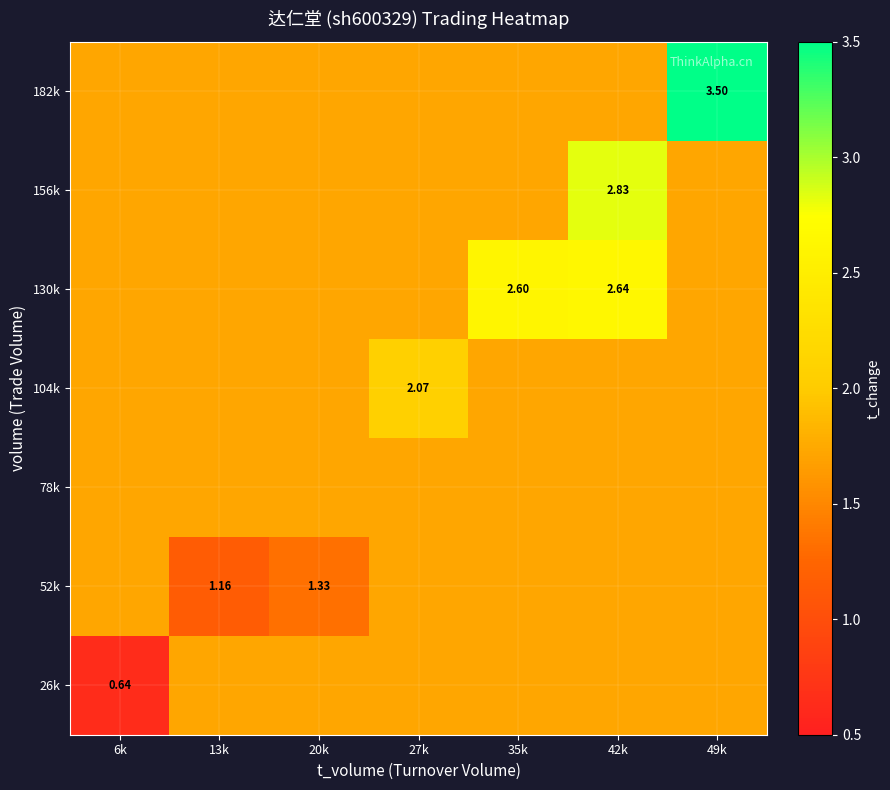

Is the value of 182k at 6k greater than the value of 104k at 35k?

No